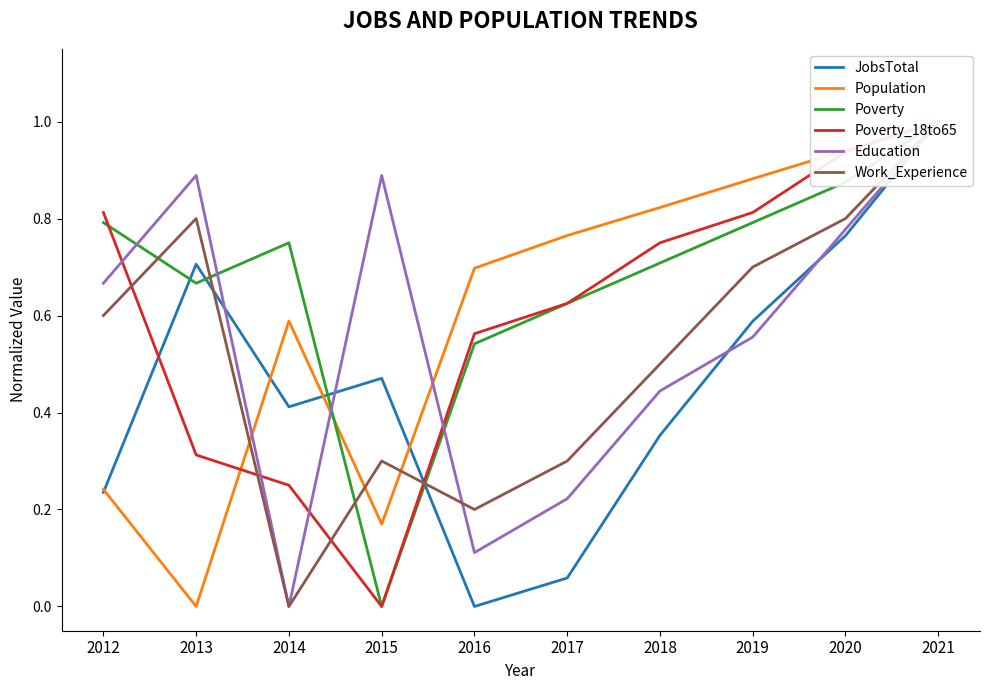

How many interior local peaks does the Education series have?

2